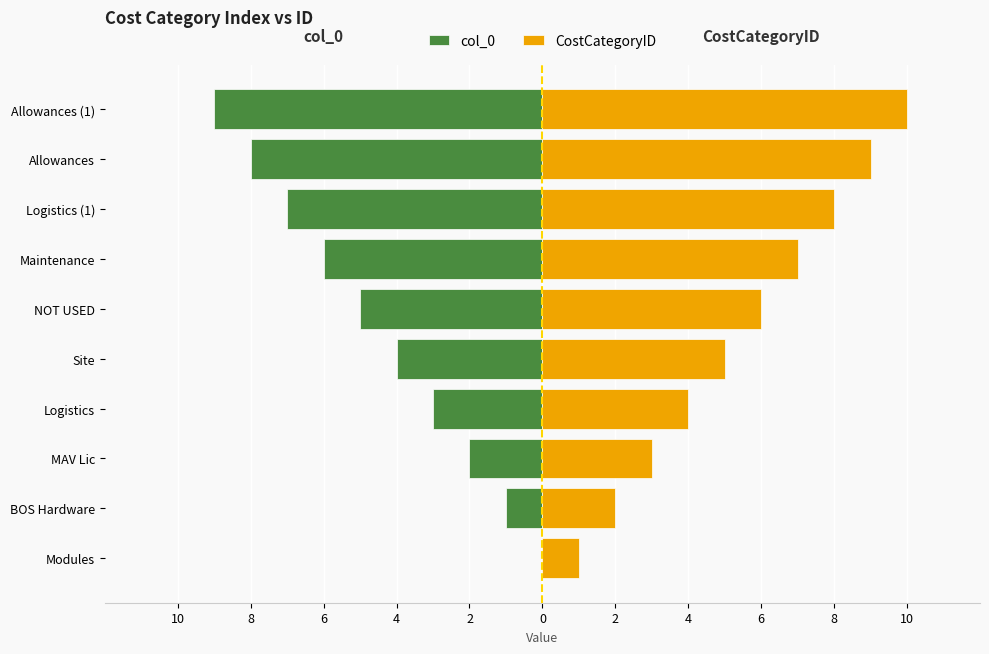

At Allowances (1), list the series in order from smallest to largest.

col_0, CostCategoryID